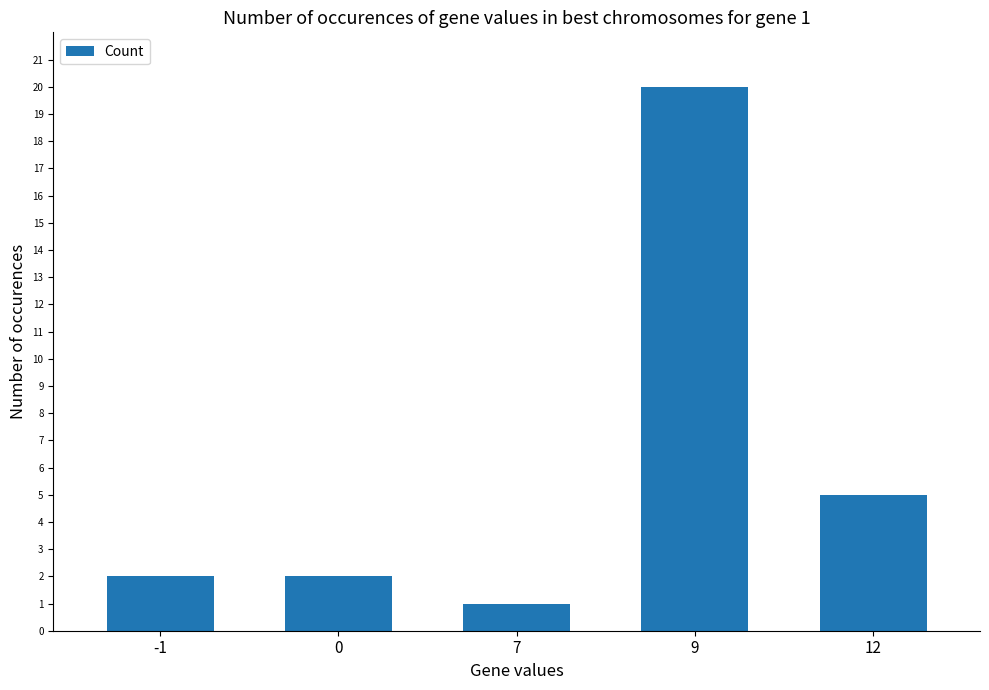

What is the average value?

6